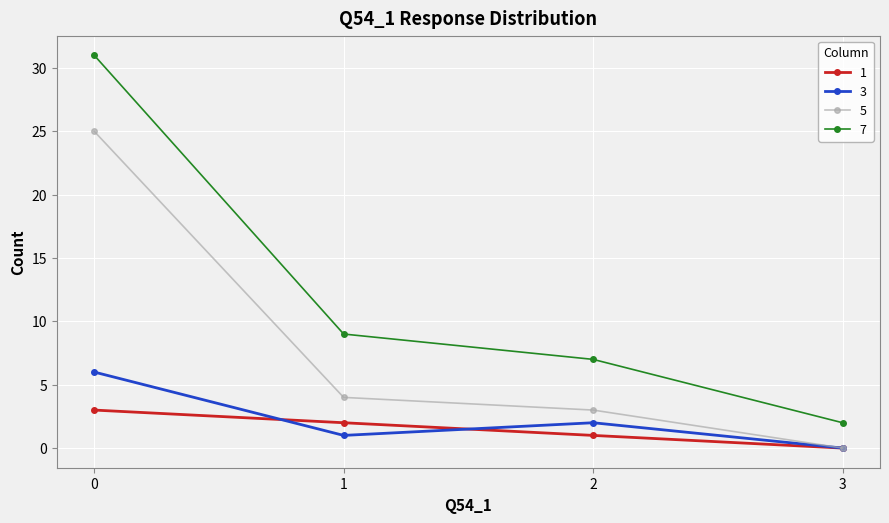

How many lines are shown in the chart?

4